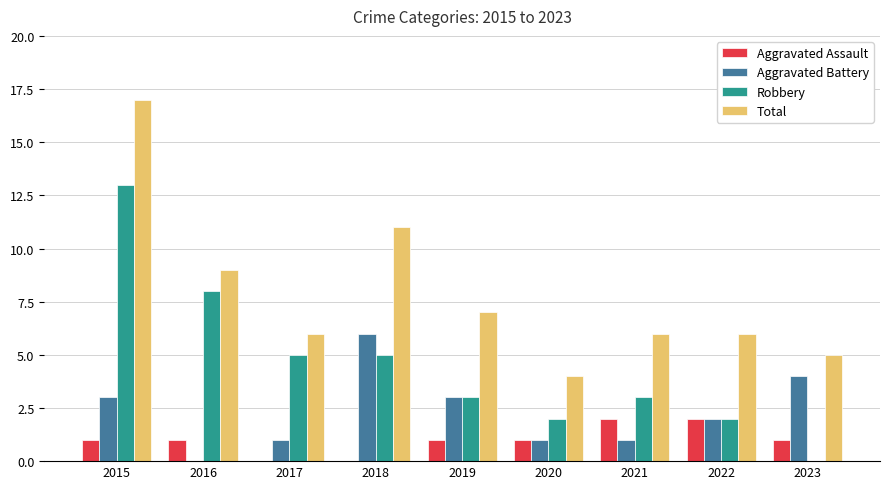

At which category does the chart reach its peak across all series?

2015